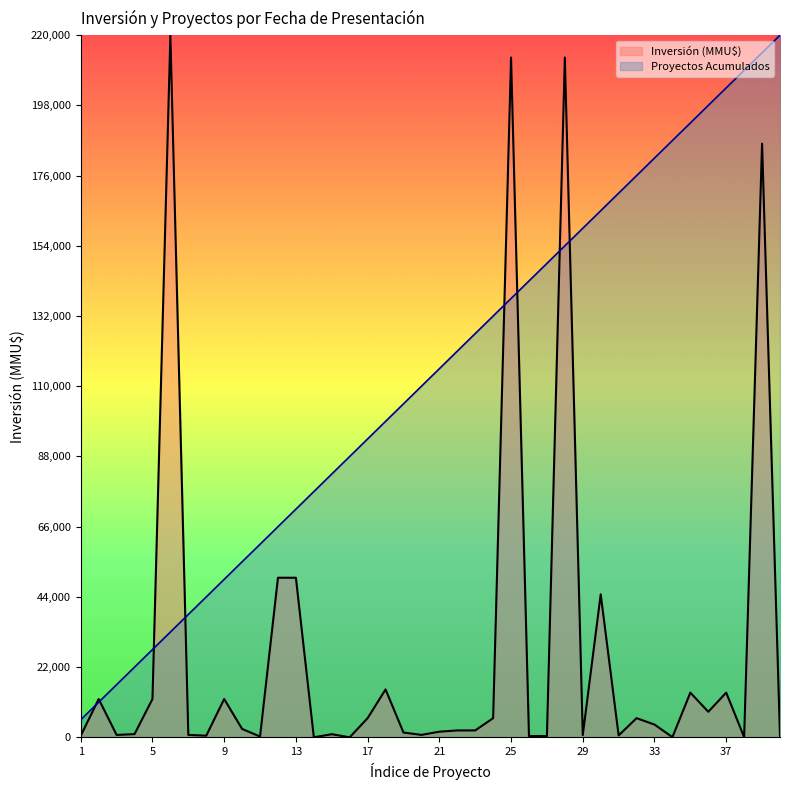

True or false: Proyectos Acumulados and Inversión (MMU$) cross at least once.

True